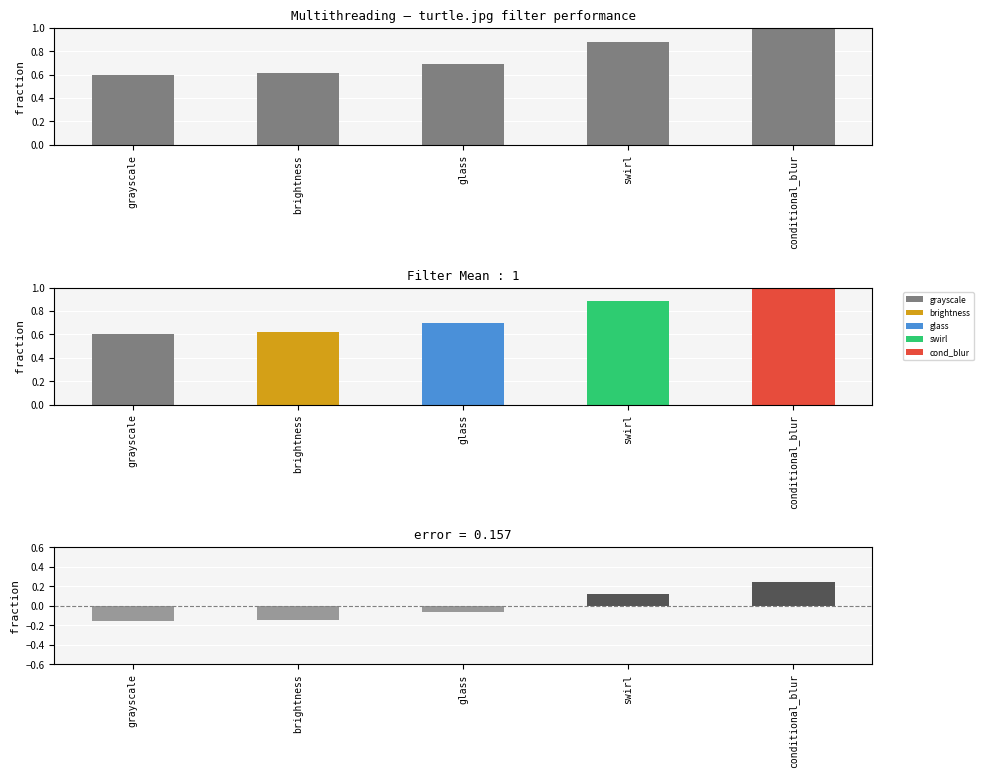

At which category does the chart reach its minimum across all series?

grayscale